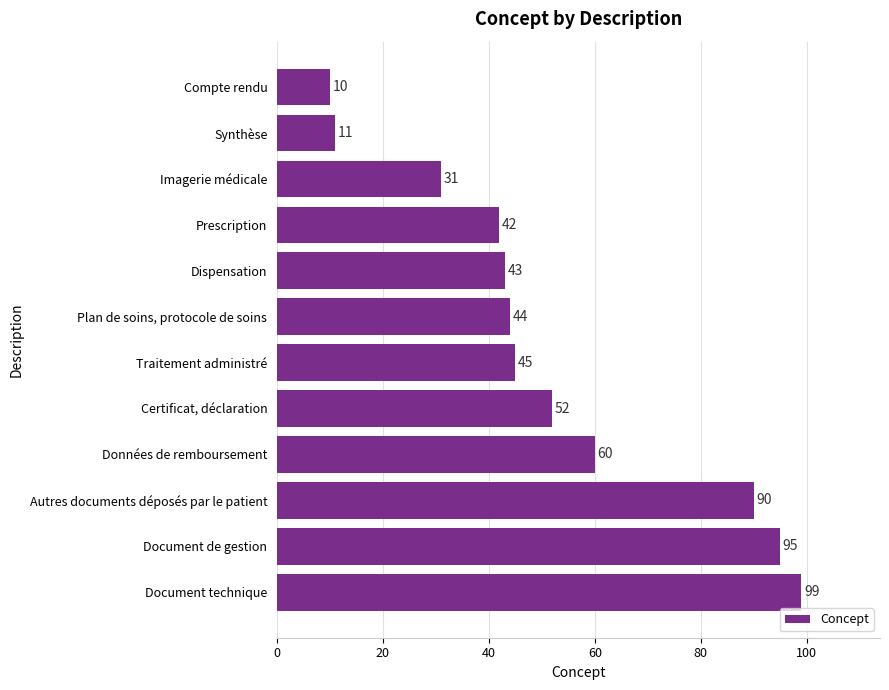

Rank the categories by value from highest to lowest.

Document technique, Document de gestion, Autres documents déposés par le patient, Données de remboursement, Certificat, déclaration, Traitement administré, Plan de soins, protocole de soins, Dispensation, Prescription, Imagerie médicale, Synthèse, Compte rendu